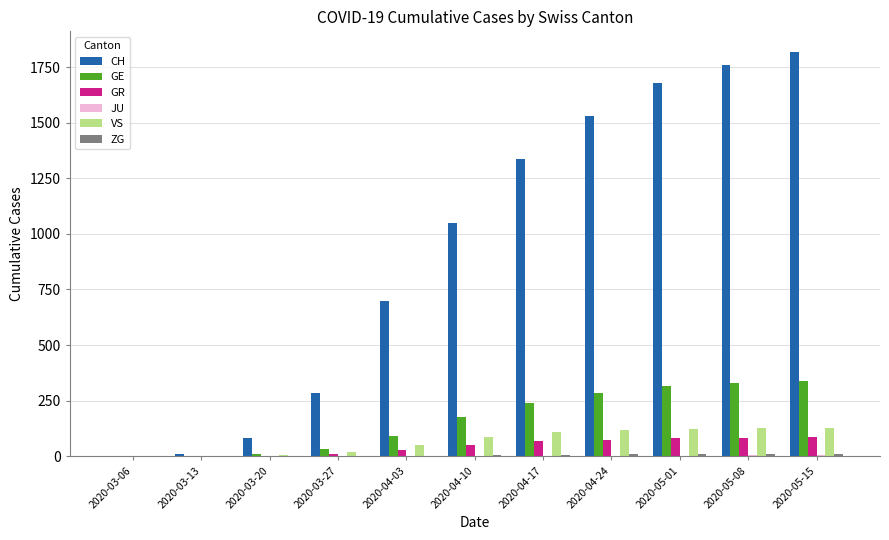

Which series has the widest spread of values?

CH